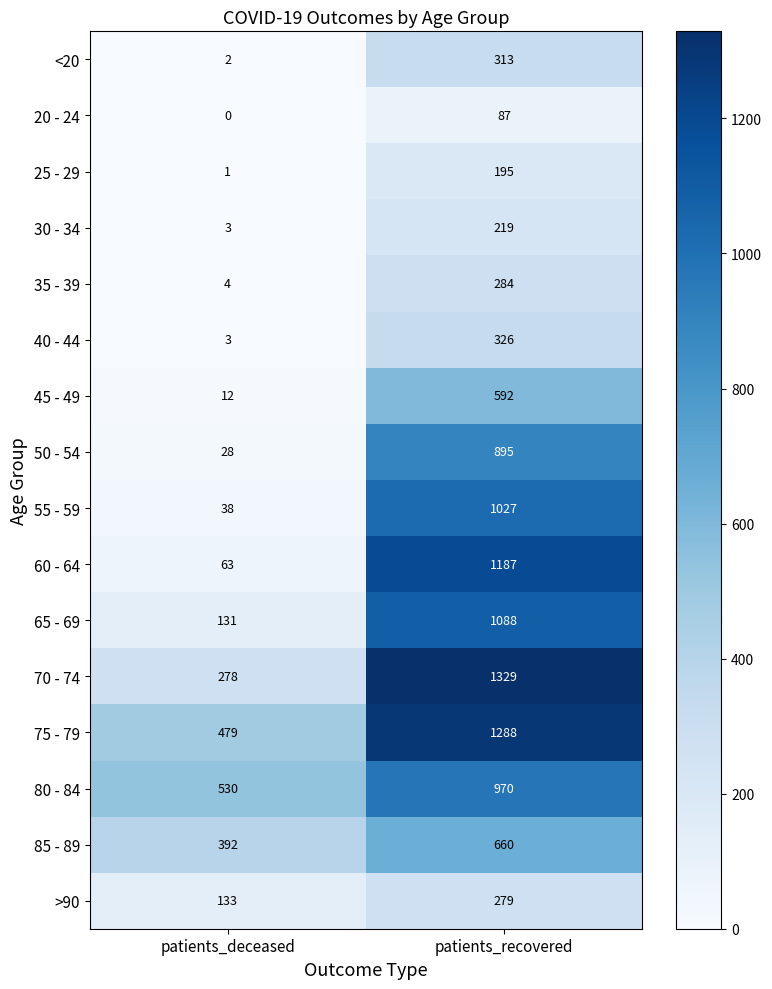

What is the total value across all series at patients_recovered?

10739